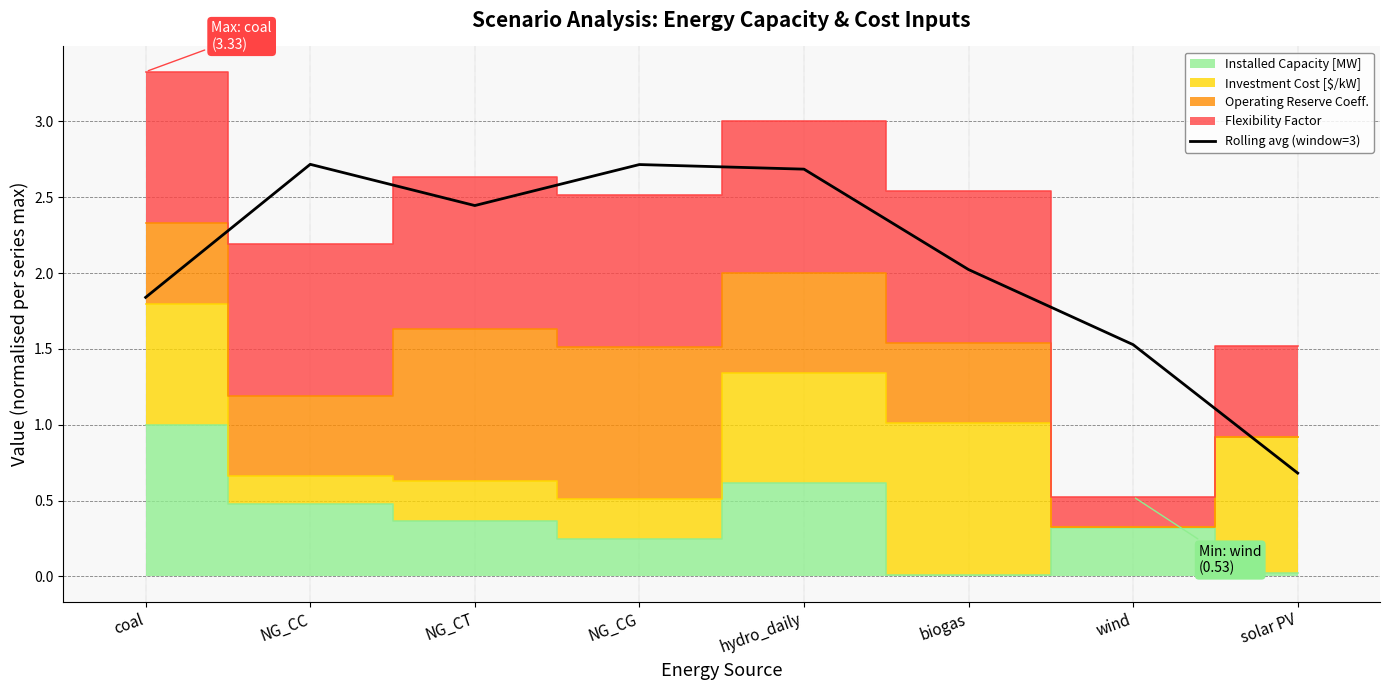

What is the maximum value shown in the chart?

2.7